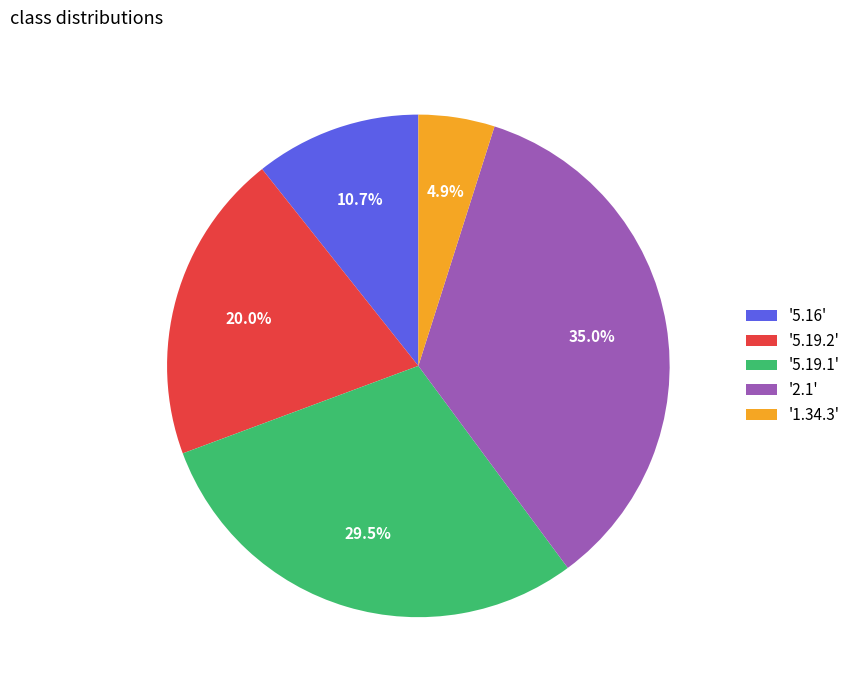

Approximately how many times larger is the value at '5.19.2' compared to '1.34.3'?

4.1